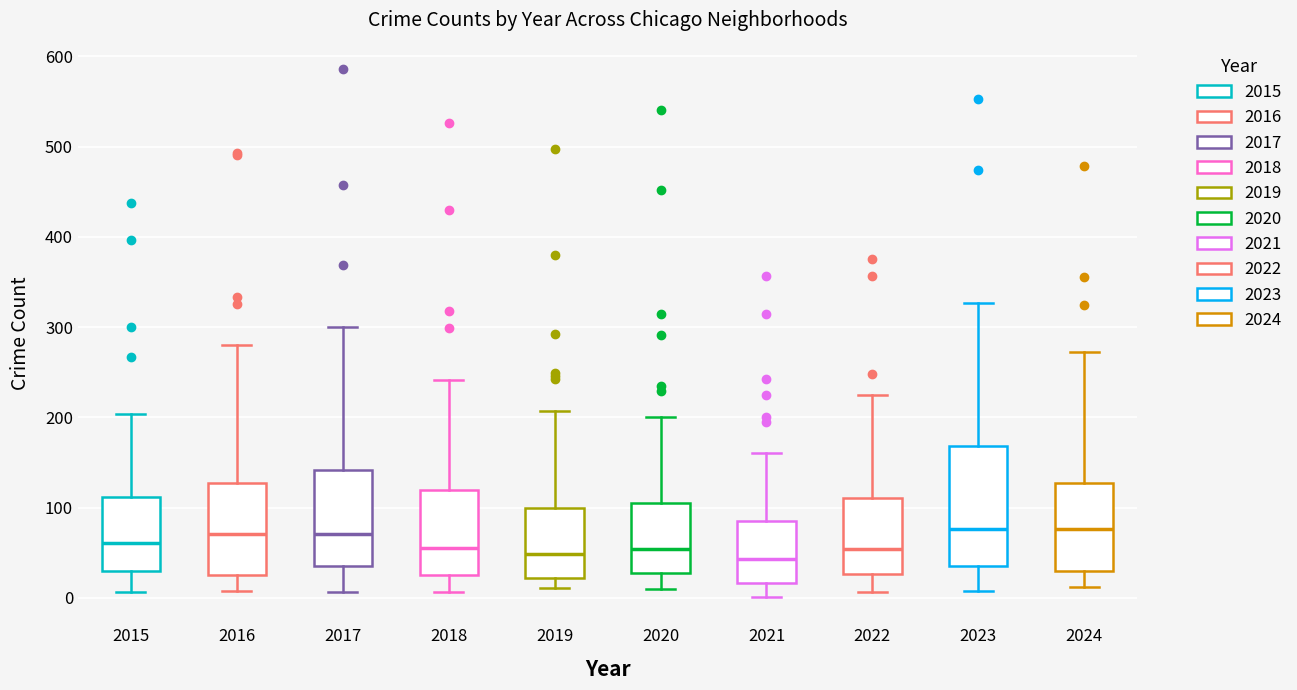

Reading left to right, transcribe this box plot: for each box, give where its median line is, the range the box spans, and where its two whiskers end, as read against the y-axis. The values are not printed on the chart, so give them approximately, as read against the axis.

2015: median 60, box 30 to 110, whiskers 10 to 200
2016: median 70, box 20 to 130, whiskers 10 to 280
2017: median 70, box 30 to 140, whiskers 10 to 300
2018: median 60, box 30 to 120, whiskers 10 to 240
2019: median 50, box 20 to 100, whiskers 10 to 210
2020: median 50, box 30 to 110, whiskers 10 to 200
2021: median 40, box 20 to 80, whiskers 0 to 160
2022: median 50, box 30 to 110, whiskers 10 to 230
2023: median 80, box 30 to 170, whiskers 10 to 330
2024: median 80, box 30 to 130, whiskers 10 to 270